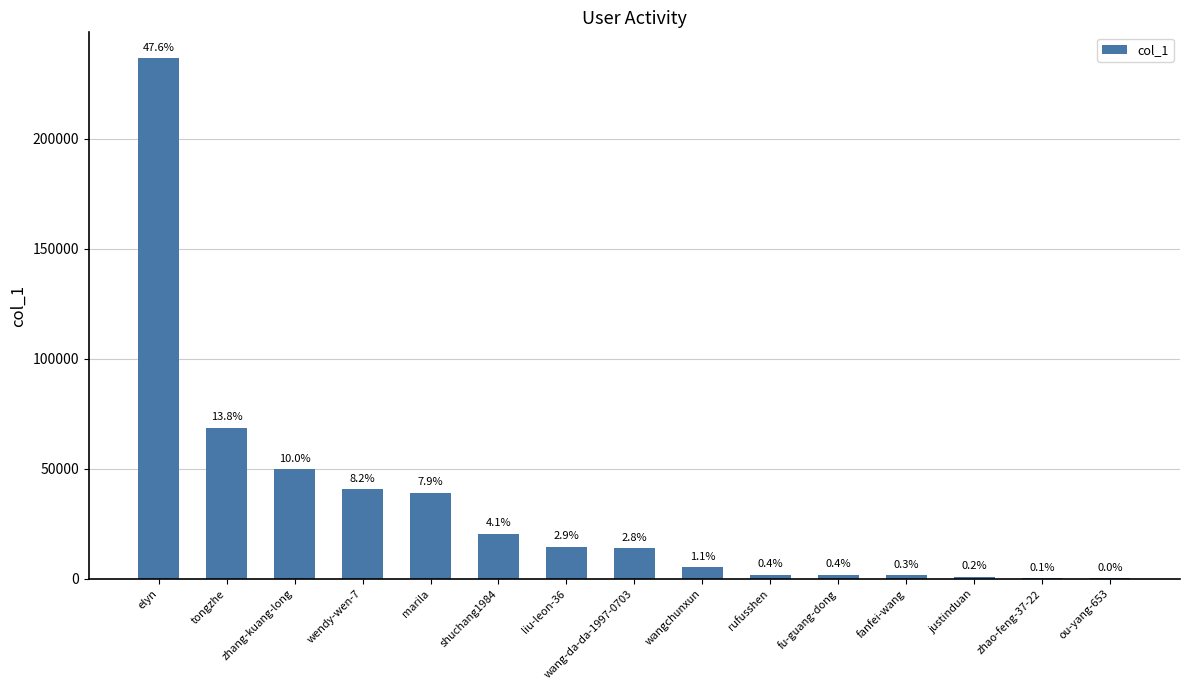

What is the label of the 2nd bar from the left?

tongzhe